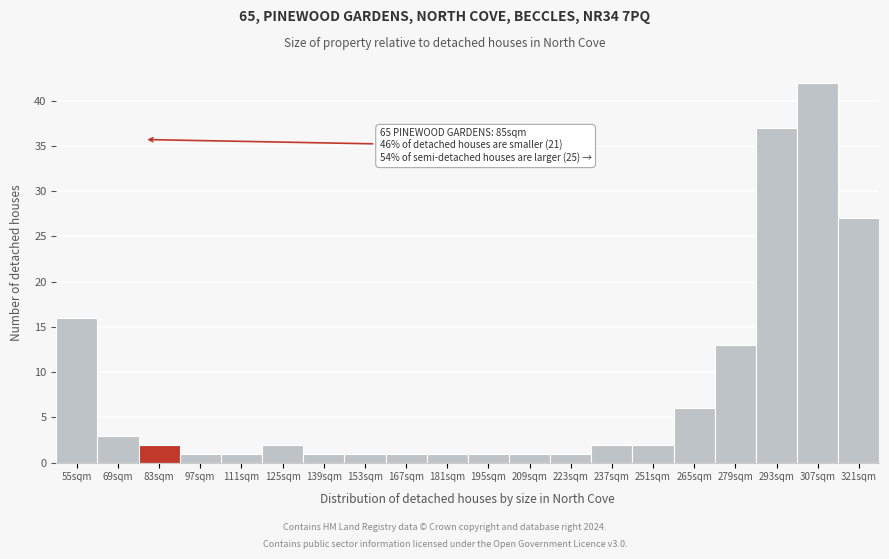

Reading left to right, list all the values displayed in this chart.

16	3	2	1	1	2	1	1	1	1	1	1	1	2	2	6	13	37	42	27